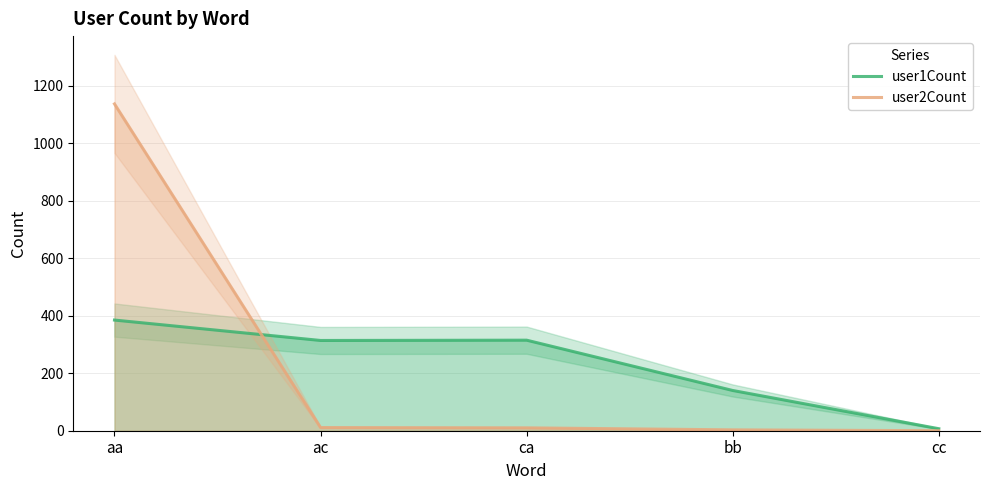

What is the approximate value of user2Count at bb?

3